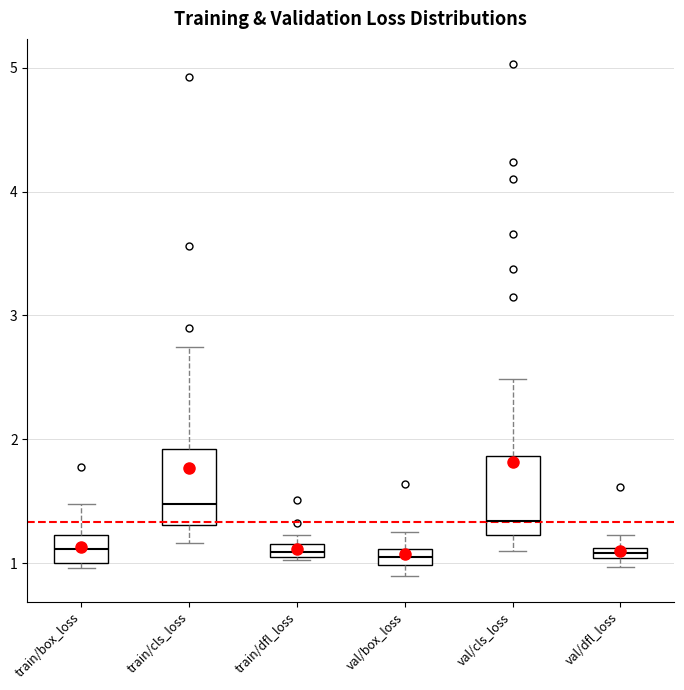

Which box has the highest median line?

train/cls_loss